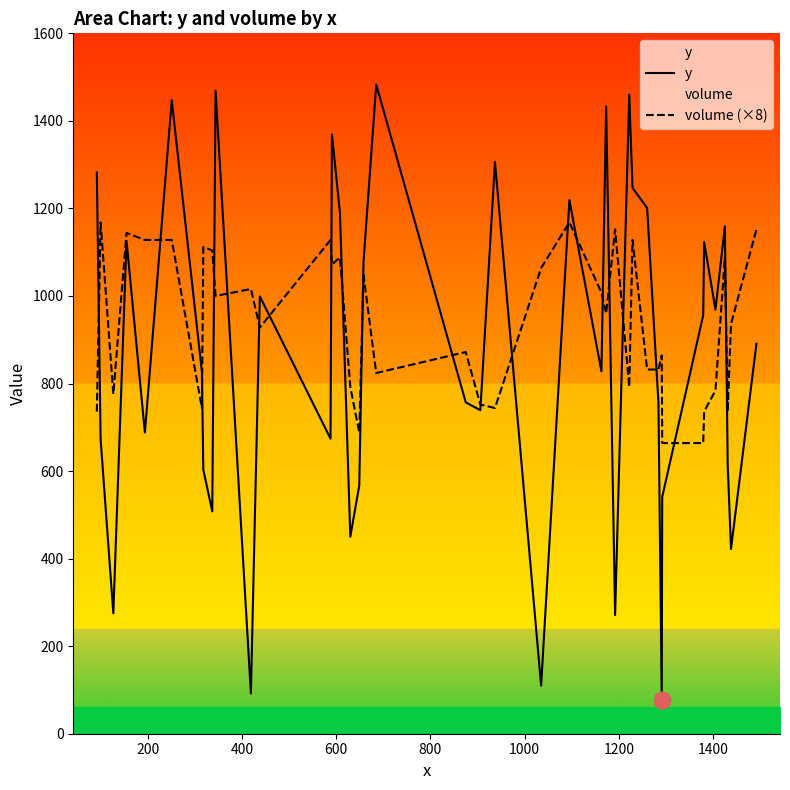

What is the highest value of the volume (×8) series?

1168